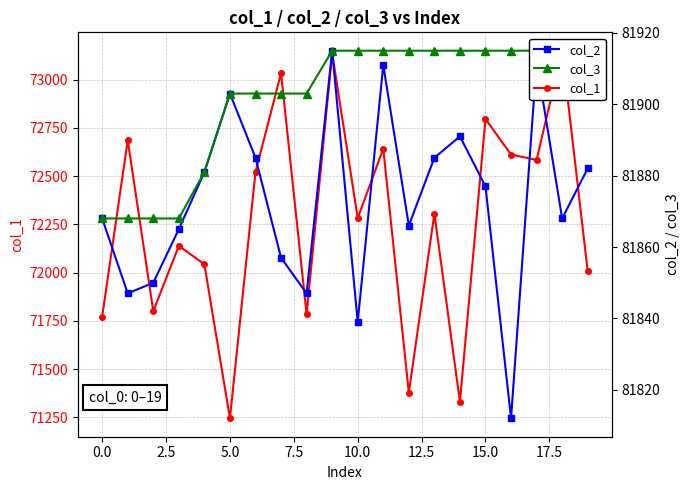

How many interior local valleys does the col_2 series have?

6